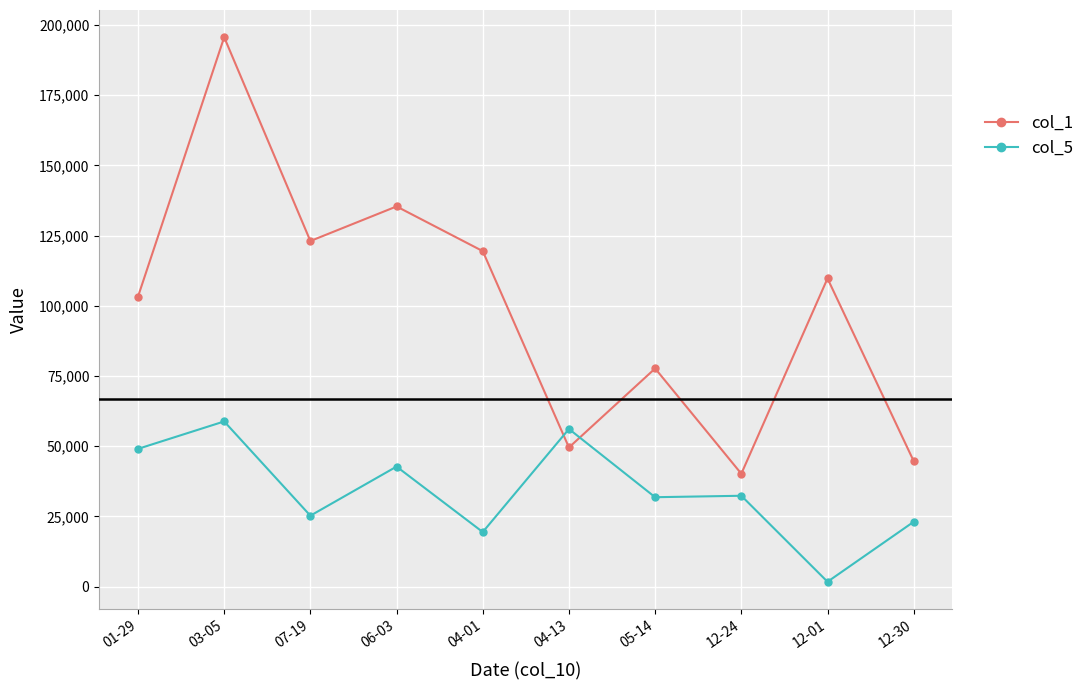

Rank the series at 05-14 from lowest to highest value.

col_5, col_1